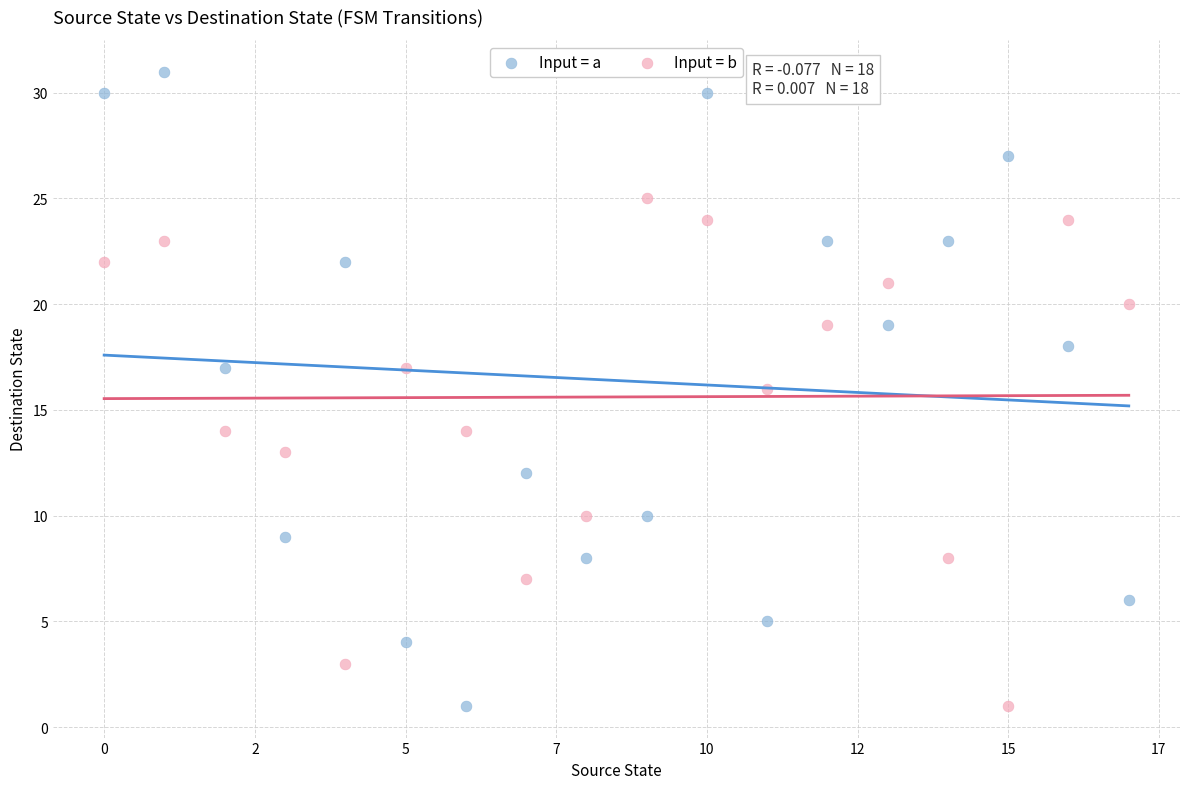

Which series contains the highest Y value?

Input = a